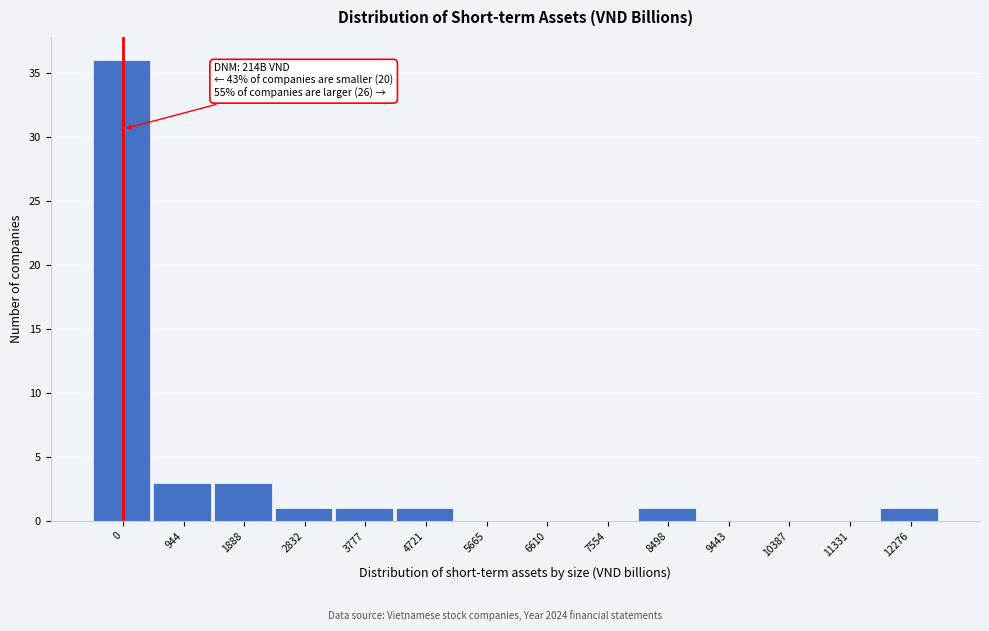

Reading left to right, list all the values displayed in this chart.

0=36	944=3	1888=3	2832=1	3777=1	4721=1	5665=0	6610=0	7554=0	8498=1	9443=0	10387=0	11331=0	12276=1